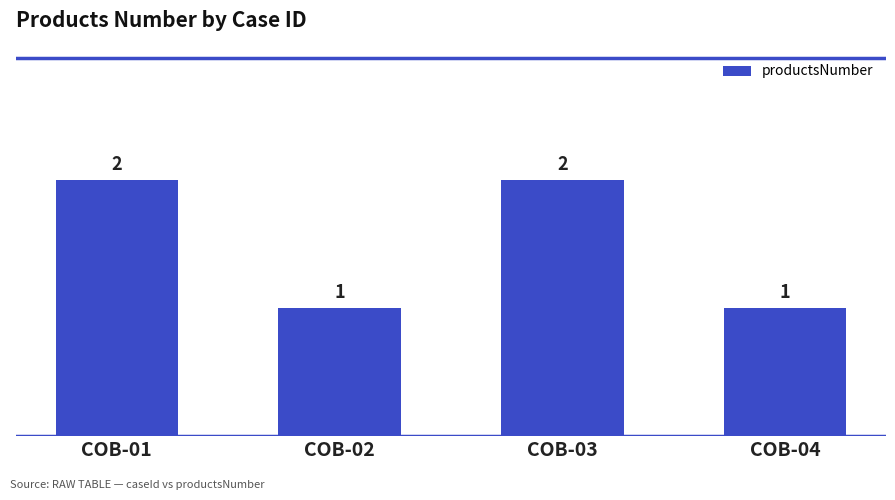

What is the value of the 1st bar from the left?

2